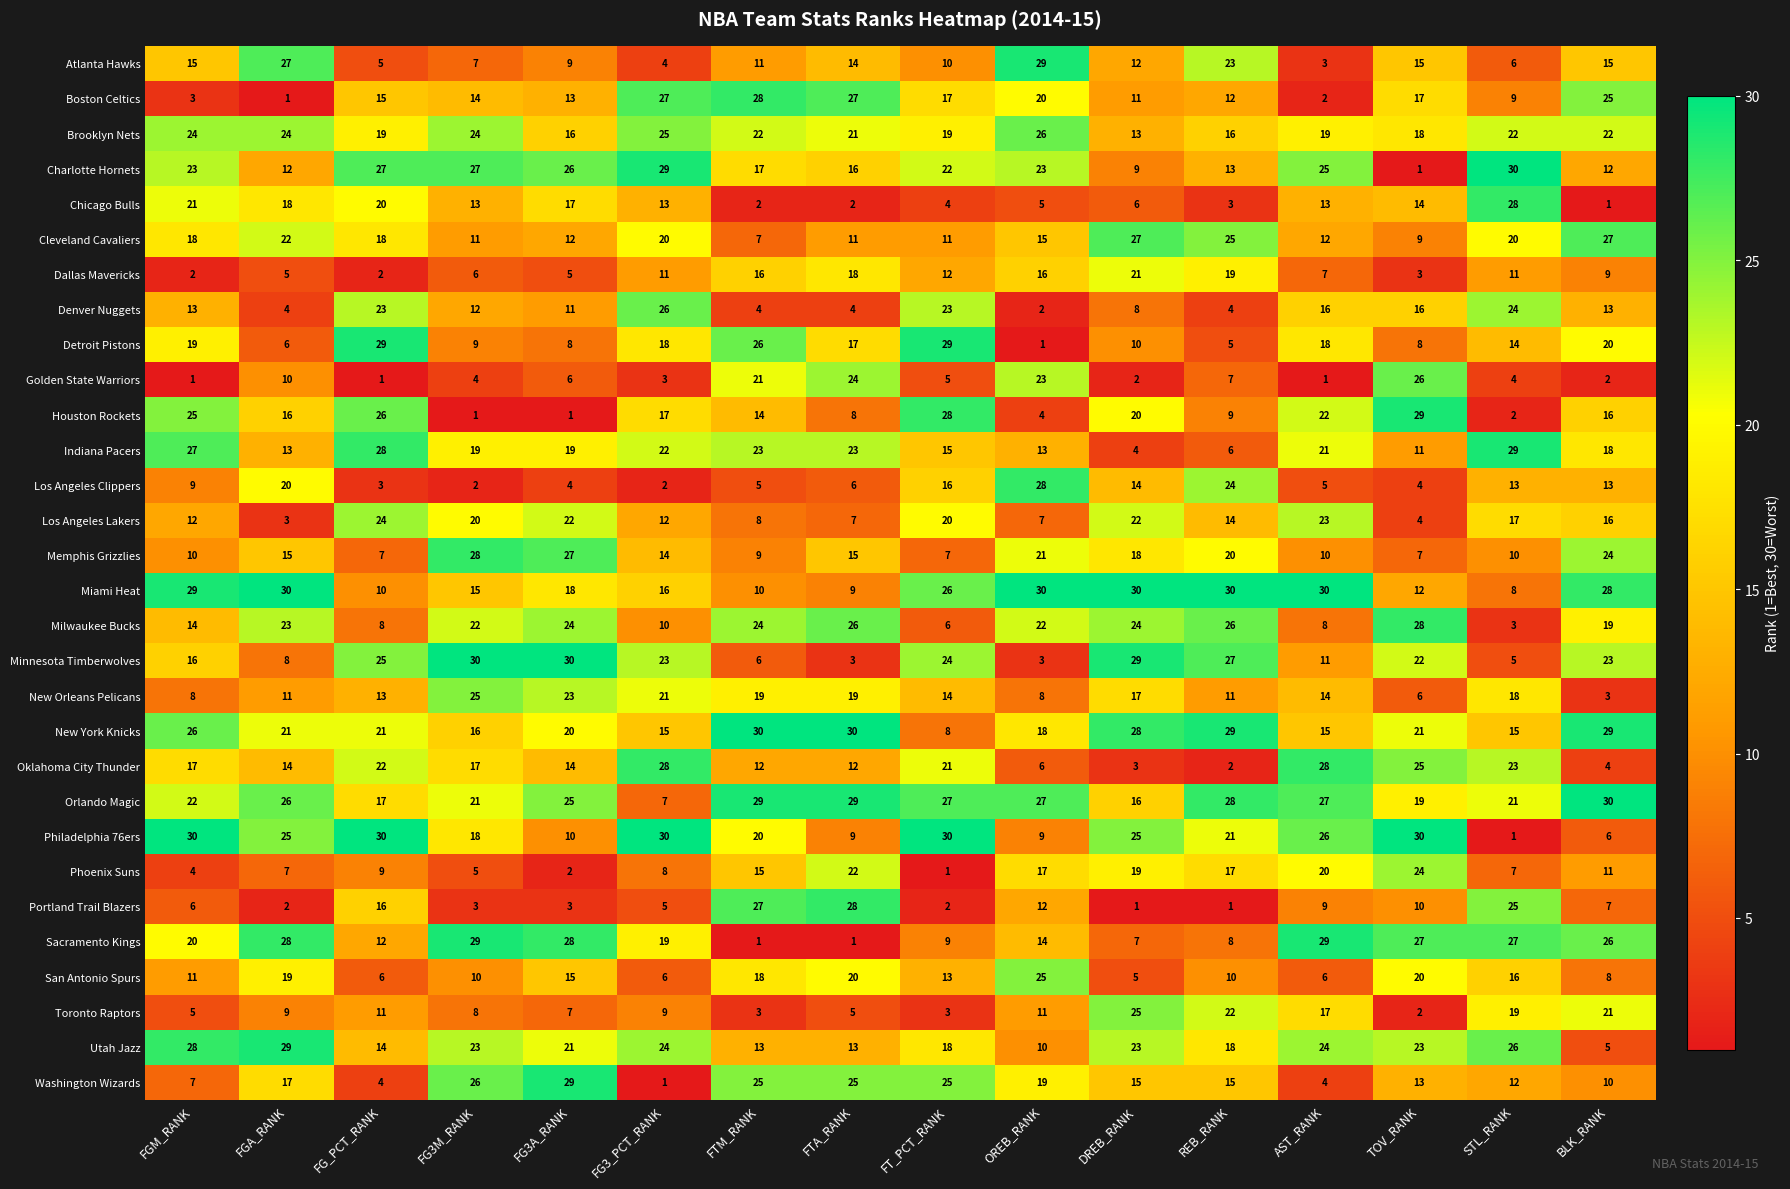

What is the difference between the Memphis Grizzlies values at FGM_RANK and REB_RANK?

10